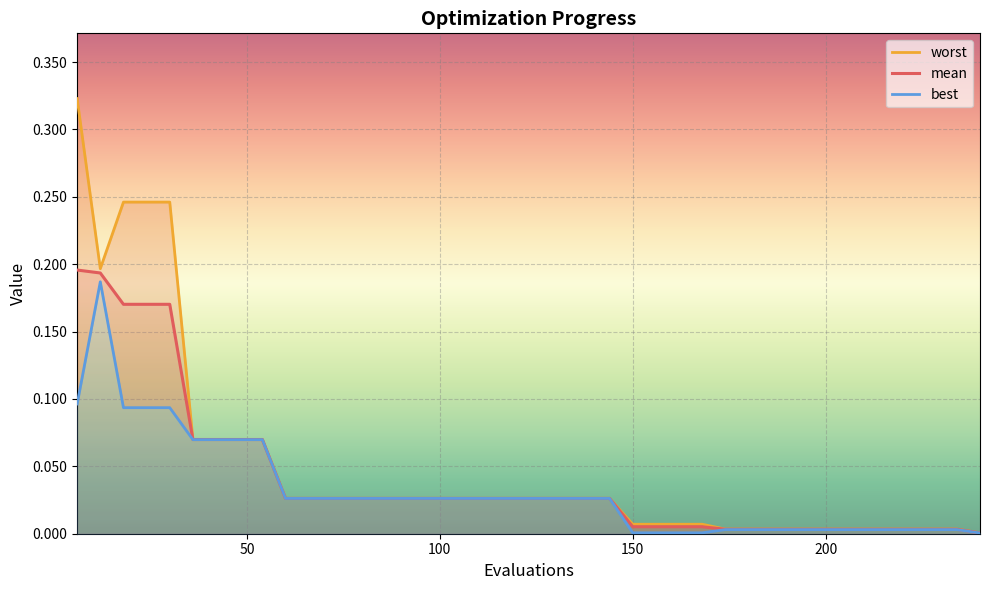

True or false: best has more than 0 interior local peaks.

True